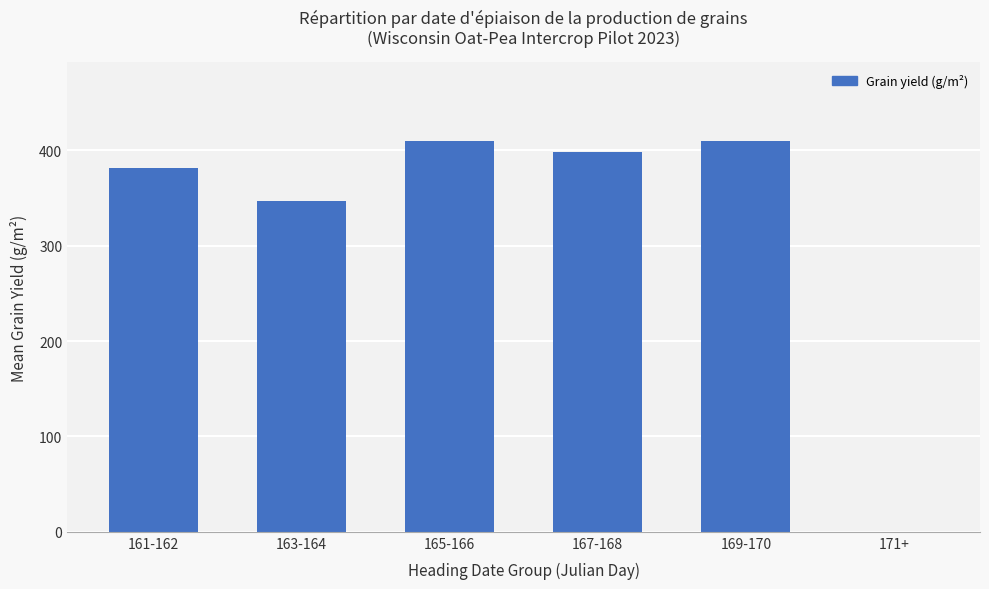

Are the bars horizontal?

No